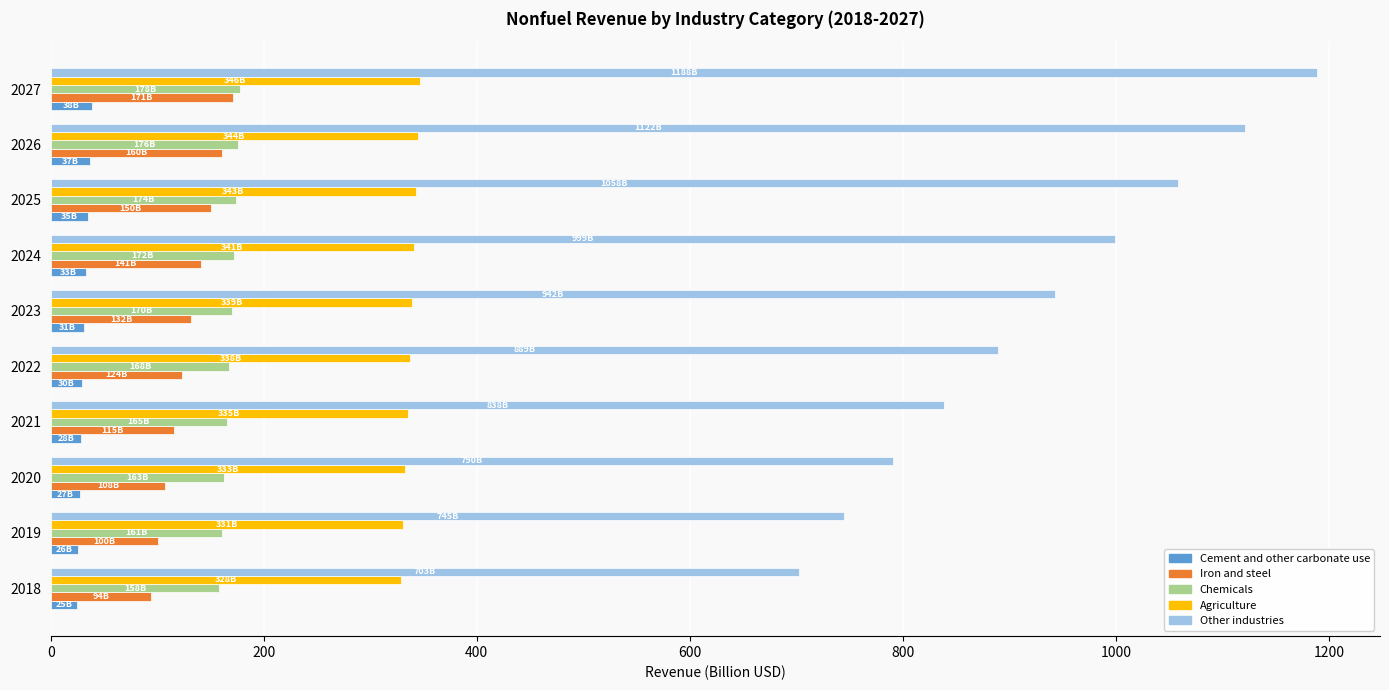

The value of Cement and other carbonate use at 2021 is 28.5. True or false?

True